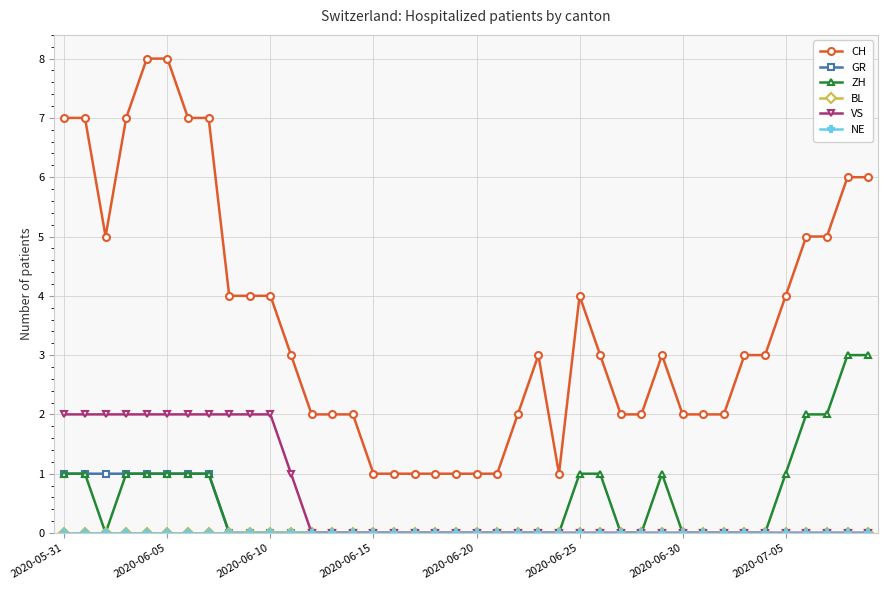

Does the chart have visible grid lines?

Yes